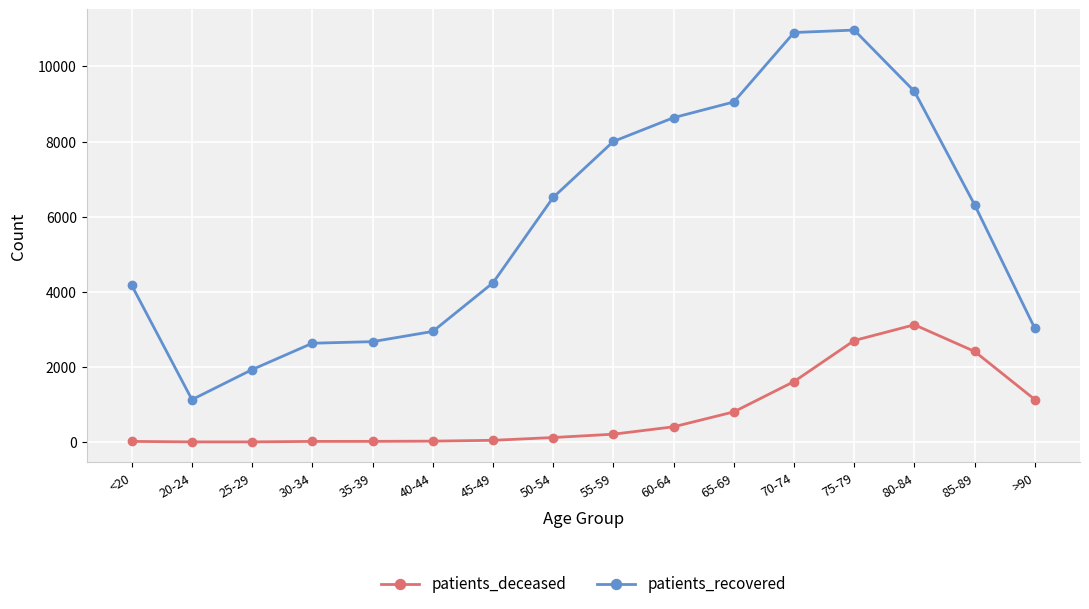

The patients_recovered series shows 6584 at <20. True or false?

False